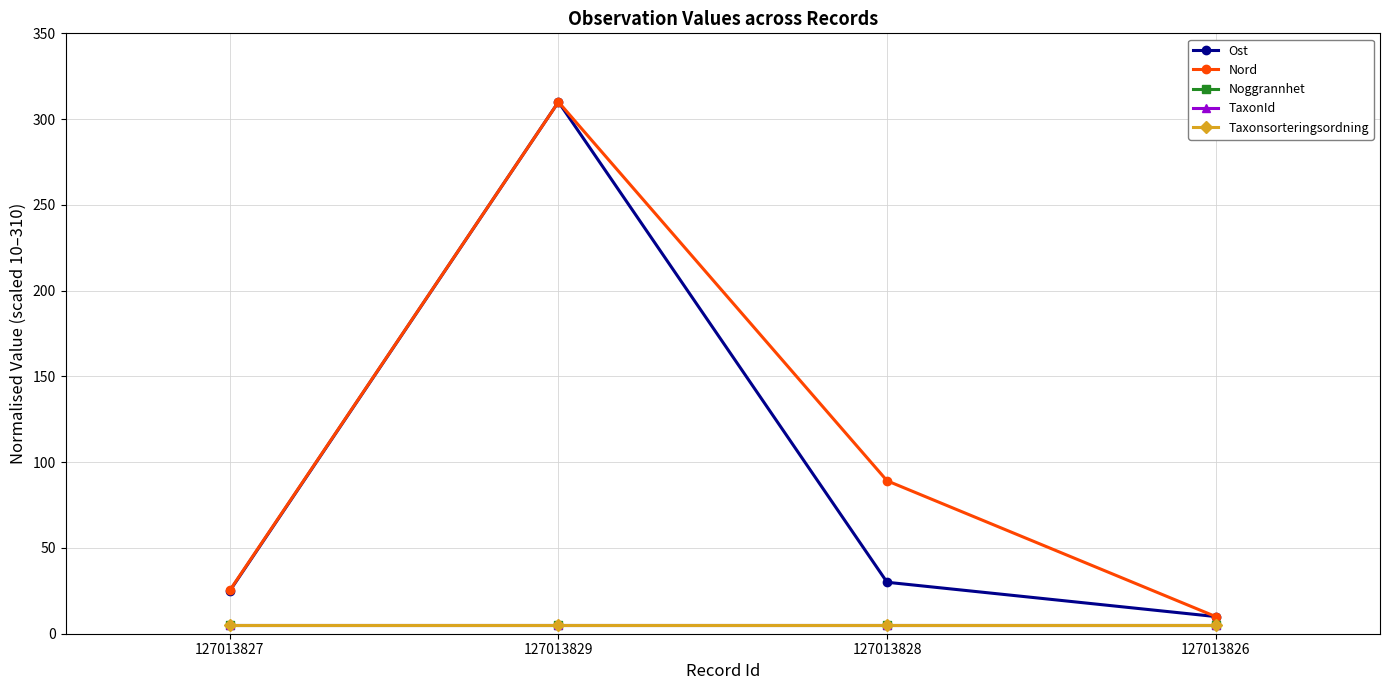

Reading left to right, list all the values displayed in this chart.

Ost: 25.0	310.0	30.0	10.0
Nord: 25.3	310.0	89.1	10.0
Noggrannhet: 5.0	5.0	5.0	5.0
TaxonId: 5.0	5.0	5.0	5.0
Taxonsorteringsordning: 5.0	5.0	5.0	5.0